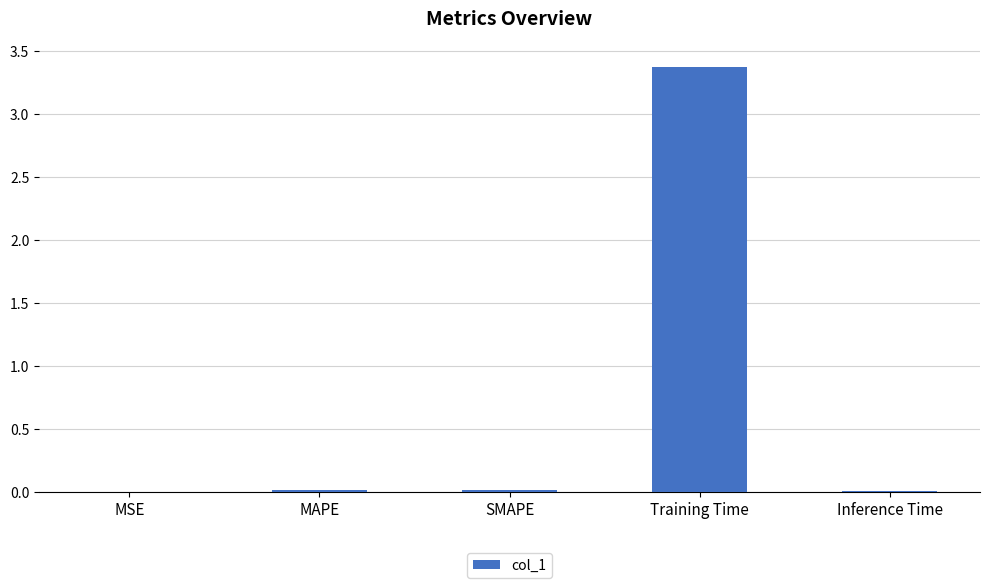

What is the sum of all values?

3.4